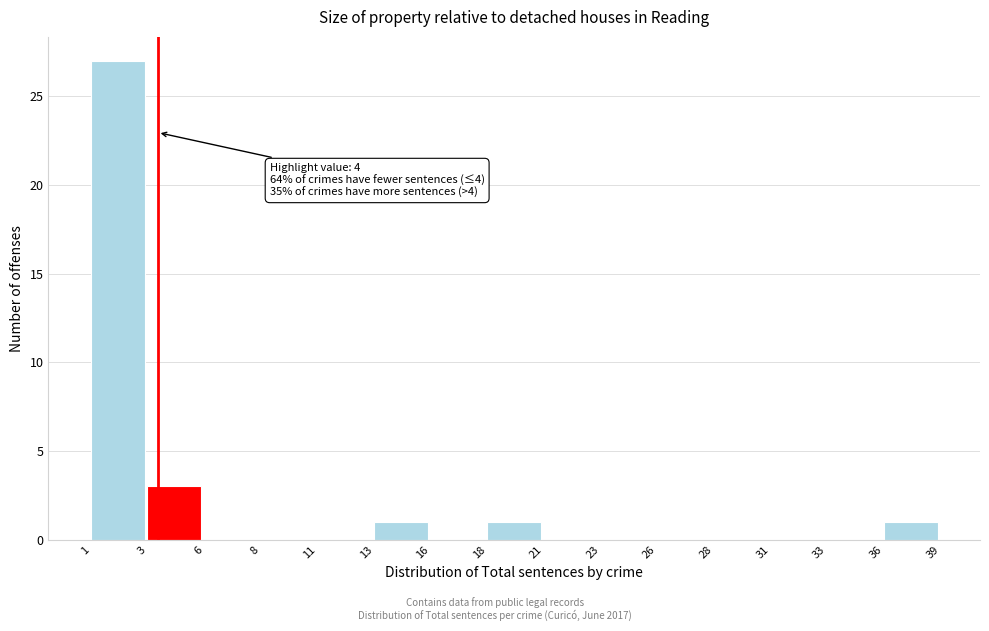

Reading left to right, list all the values displayed in this chart.

1=27	3=3	6=0	8=0	11=0	13=1	16=0	18=1	21=0	23=0	26=0	28=0	31=0	33=0	36=1